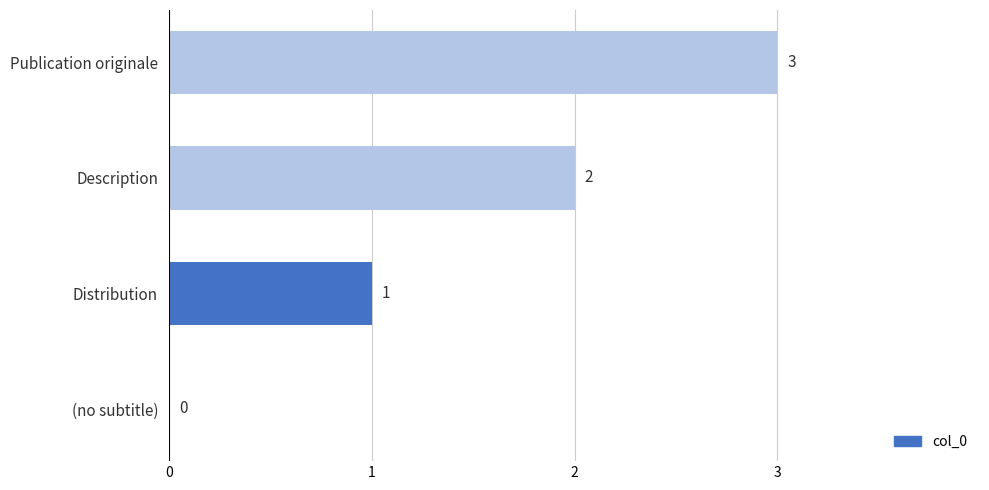

Between Description and (no subtitle), which is larger?

Description